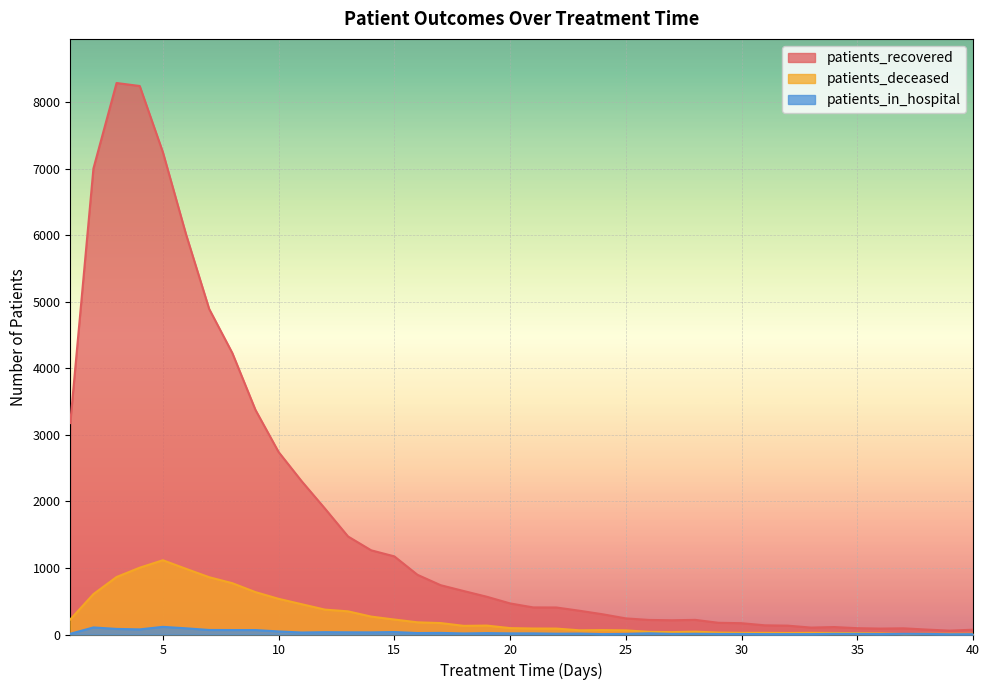

True or false: patients_in_hospital and patients_recovered intersect in this chart.

False